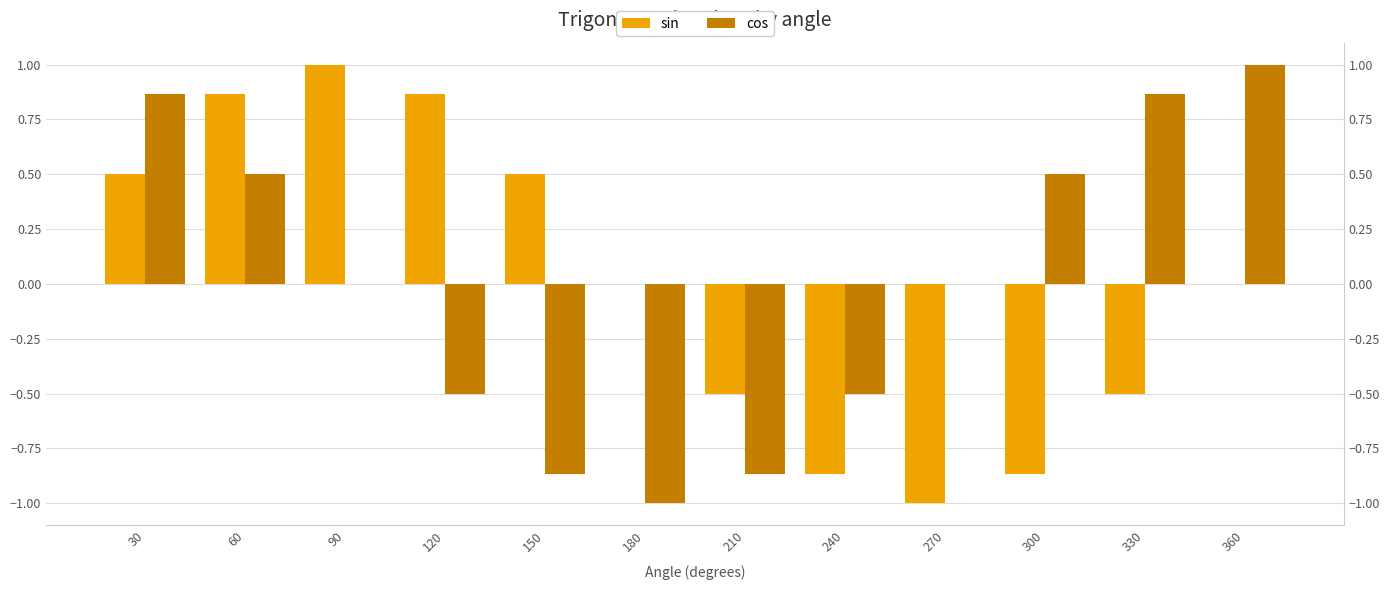

How many data points in sin are above 0?

6